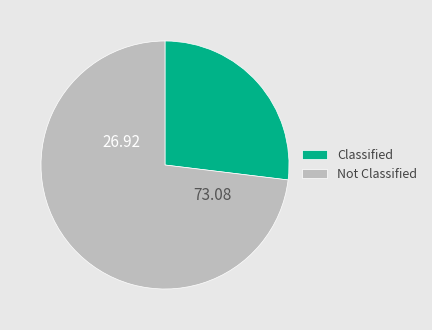

Is there a majority slice in this chart?

Yes